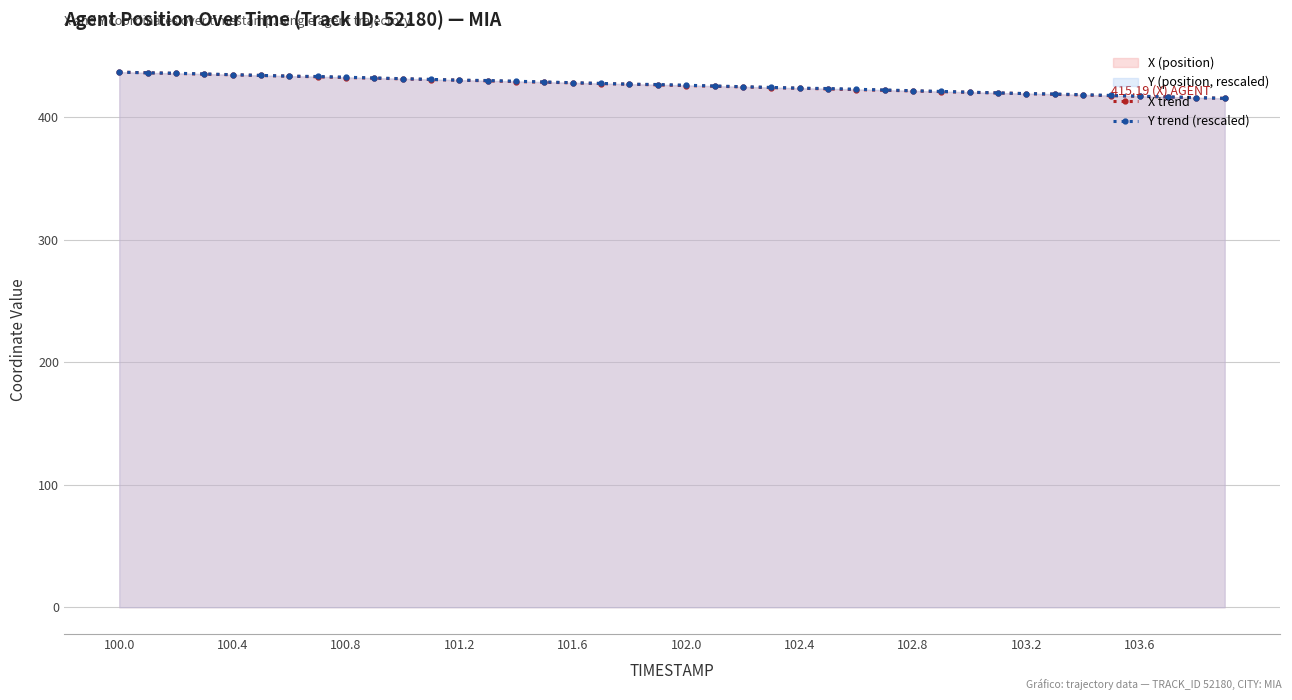

How many lines are shown in the chart?

2